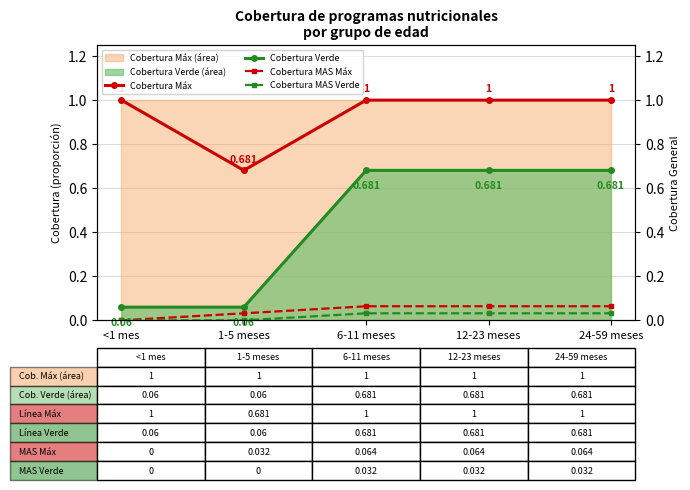

What is the label of the 5th point from the right?

<1 mes